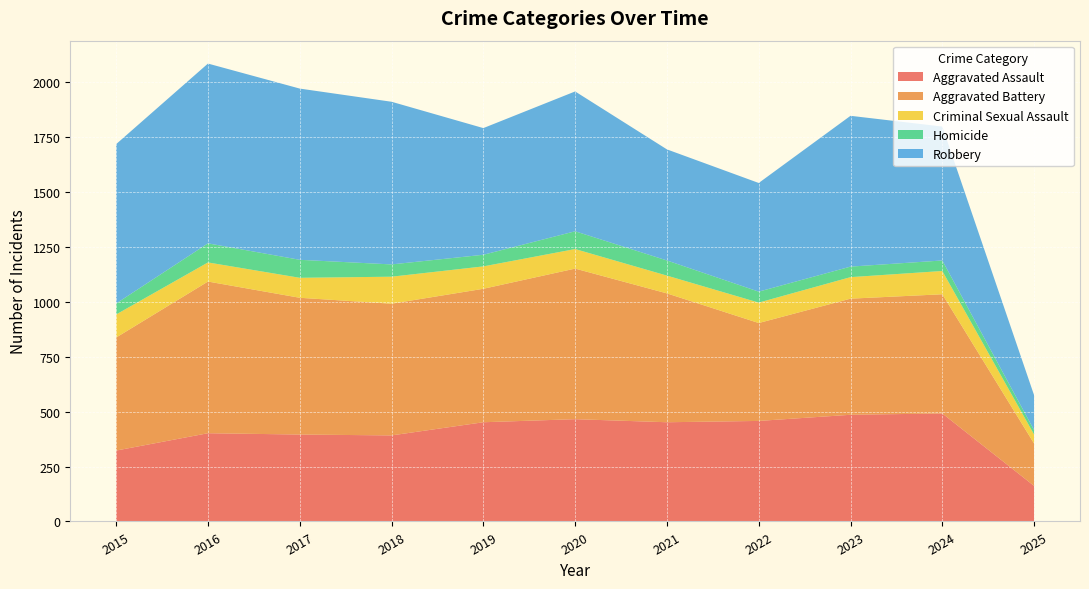

Reading right to left, list all the values displayed in this chart.

Aggravated Assault: 2025=162	2024=492	2023=486	2022=458	2021=452	2020=466	2019=452	2018=392	2017=396	2016=402	2015=323
Aggravated Battery: 2025=193	2024=543	2023=529	2022=446	2021=587	2020=686	2019=608	2018=600	2017=623	2016=691	2015=515
Criminal Sexual Assault: 2025=41	2024=106	2023=98	2022=93	2021=81	2020=89	2019=102	2018=123	2017=91	2016=87	2015=105
Homicide: 2025=20	2024=48	2023=48	2022=50	2021=69	2020=81	2019=53	2018=56	2017=82	2016=87	2015=50
Robbery: 2025=159	2024=610	2023=687	2022=495	2021=506	2020=637	2019=577	2018=741	2017=780	2016=819	2015=726